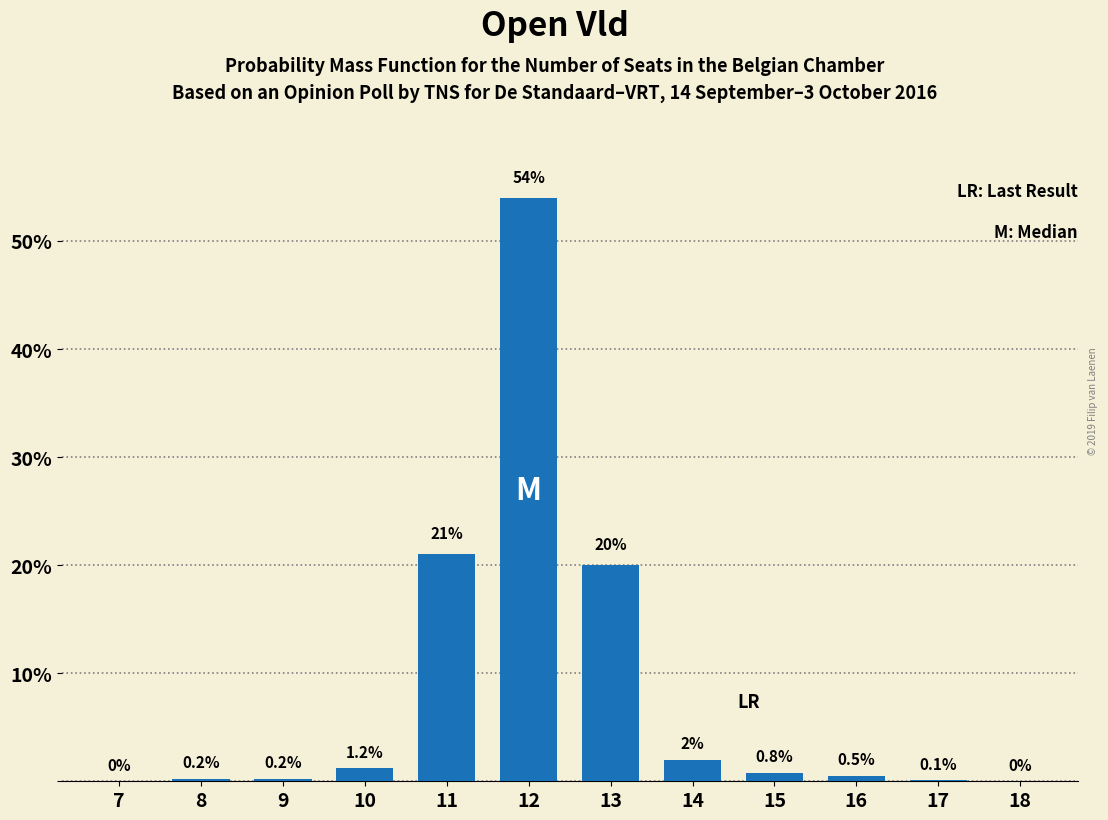

Reading left to right, transcribe all the data shown in this chart.

7=0.0	8=0.2	9=0.2	10=1.2	11=21.0	12=54.0	13=20.0	14=2.0	15=0.8	16=0.5	17=0.1	18=0.0